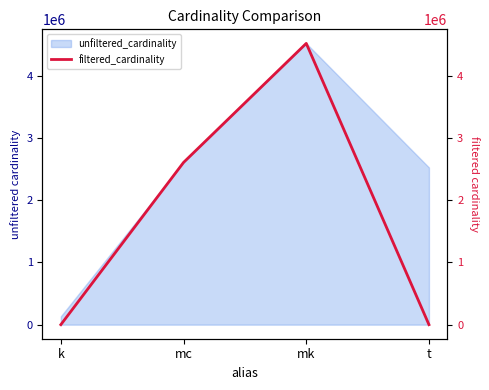

Does the chart display data point markers on the line(s)?

No